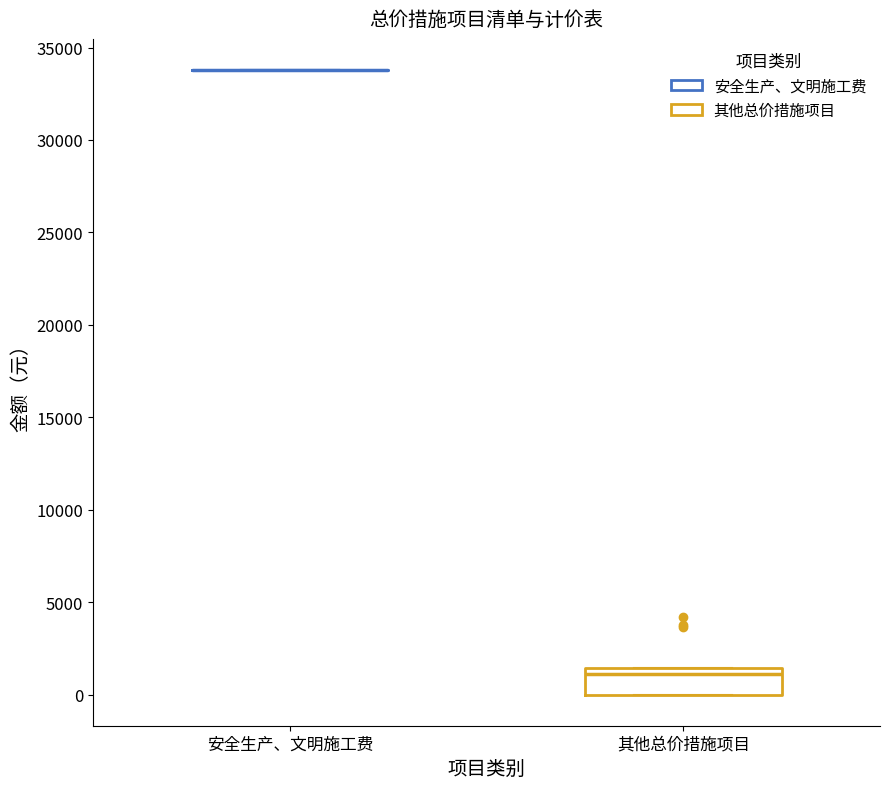

Reading left to right, transcribe this box plot: for each box, give where its median line is, the range the box spans, and where its two whiskers end, as read against the y-axis. The values are not printed on the chart, so give them approximately, as read against the axis.

安全生产、文明施工费: box collapsed to a line at 34000, whiskers 34000 to 34000
其他总价措施项目: median 1000, box 0 to 1500, whiskers 0 to 1500